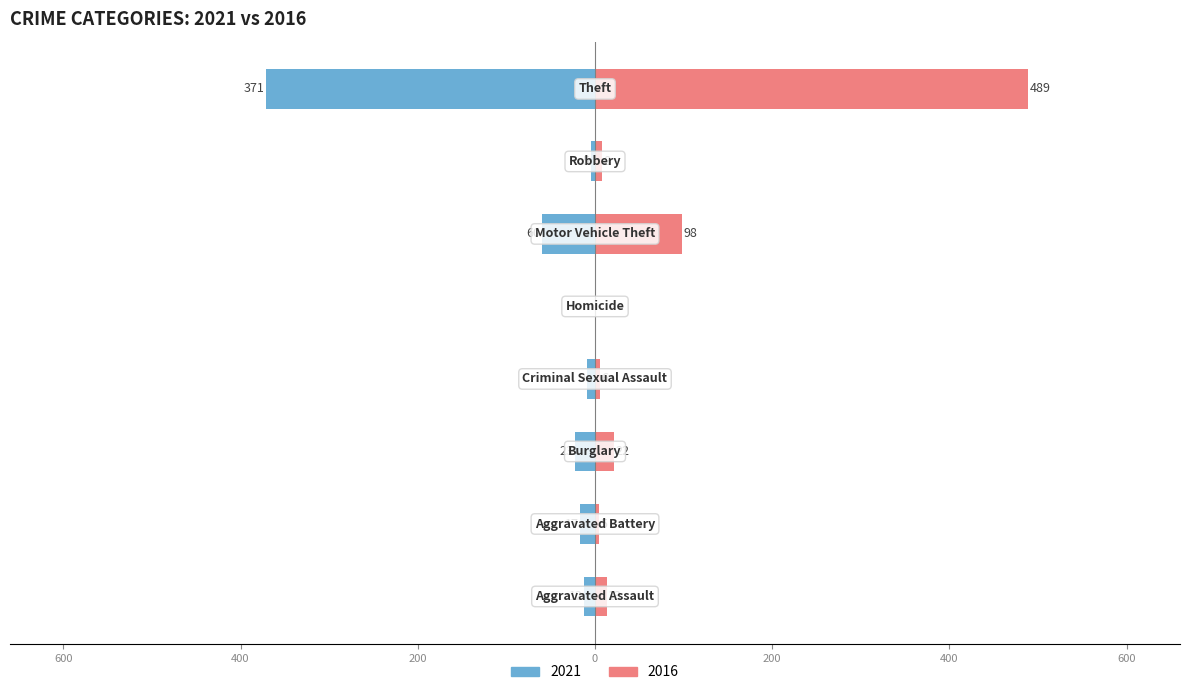

Which label corresponds to the largest value in the chart?

Theft